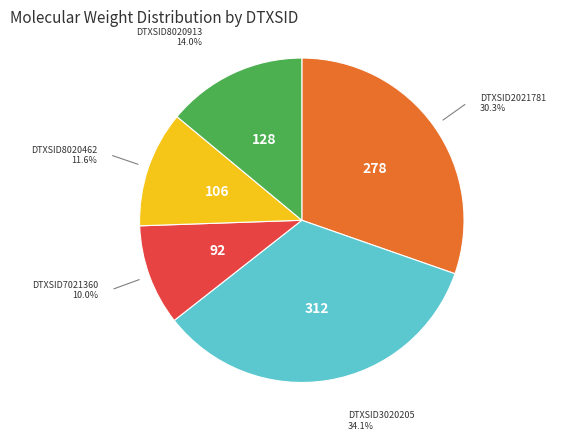

What is the ratio of the value at DTXSID8020462 to the value at DTXSID7021360?

1.2